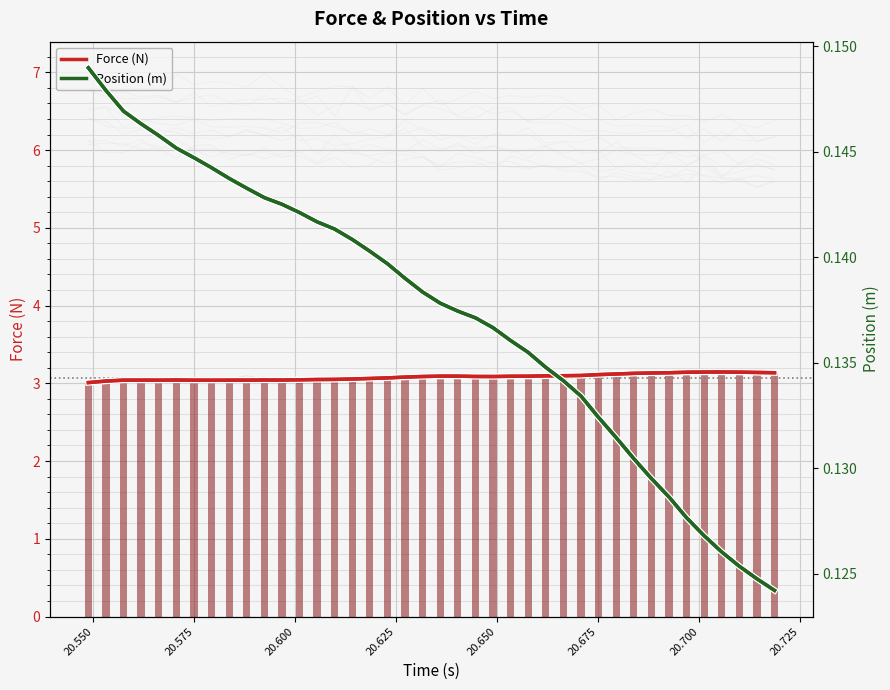

What is the average value of the Force (N) series?

3.1